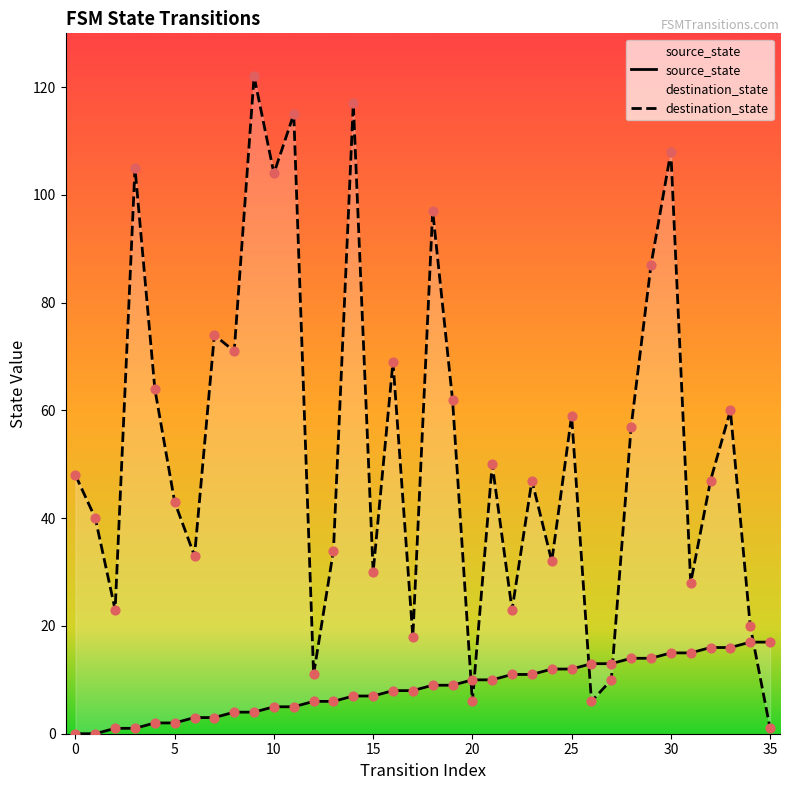

Which series contains the highest Y value?

destination_state